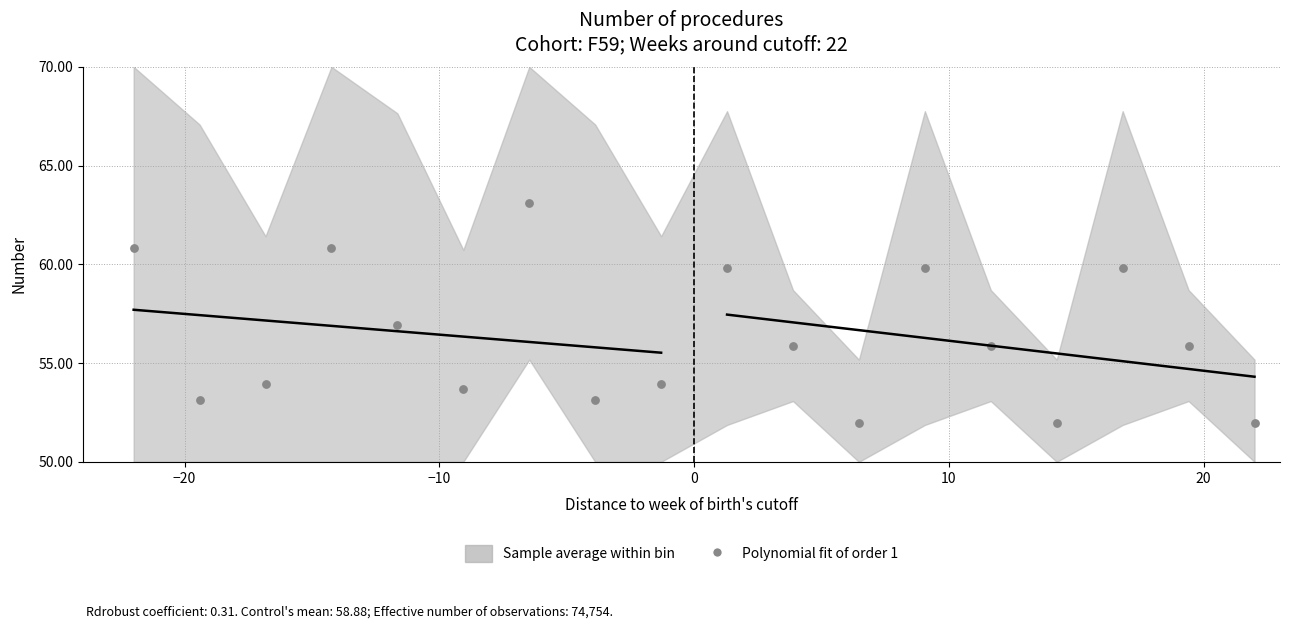

What is the range of Y values (max minus min)?

11.2